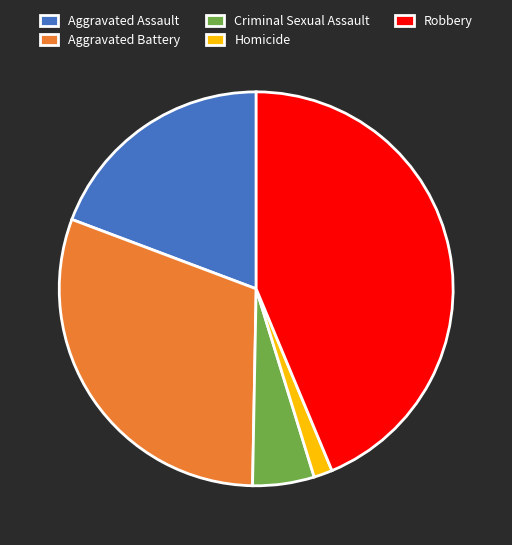

Rank the categories by value from lowest to highest.

Homicide, Criminal Sexual Assault, Aggravated Assault, Aggravated Battery, Robbery